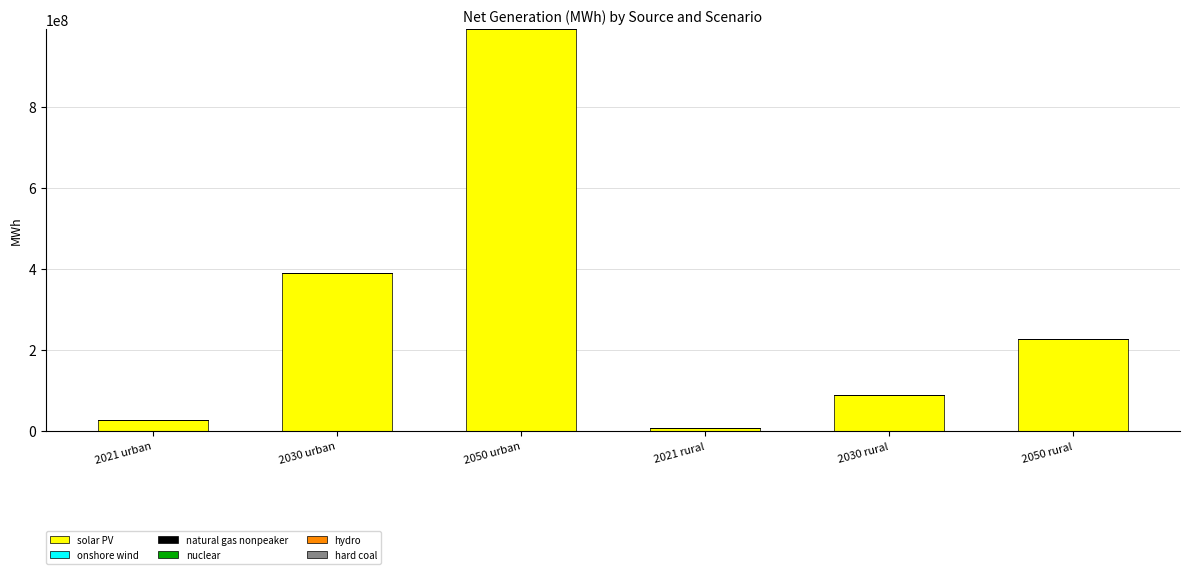

What is the sum of all solar PV values?

1733011482.0